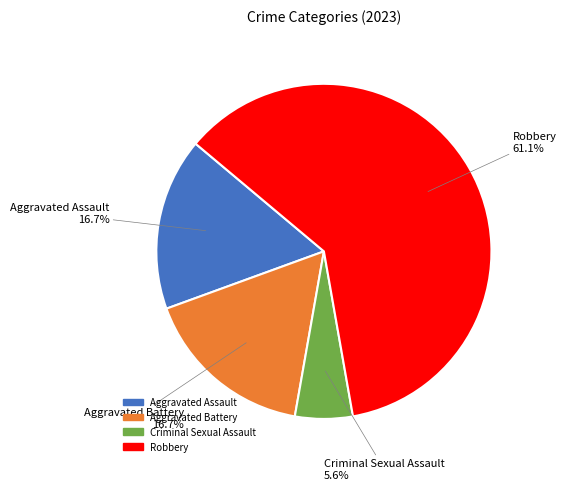

What is the smallest slice in the pie chart?

Criminal Sexual Assault